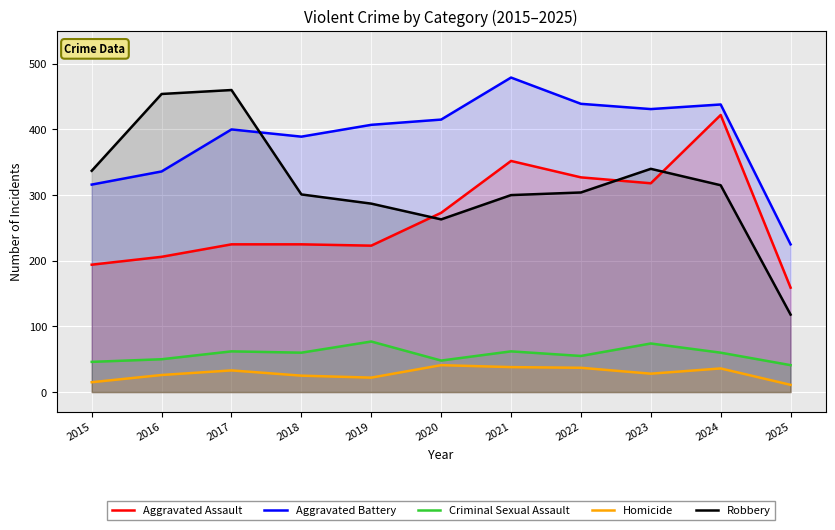

What is the sum of all Robbery values?

3479